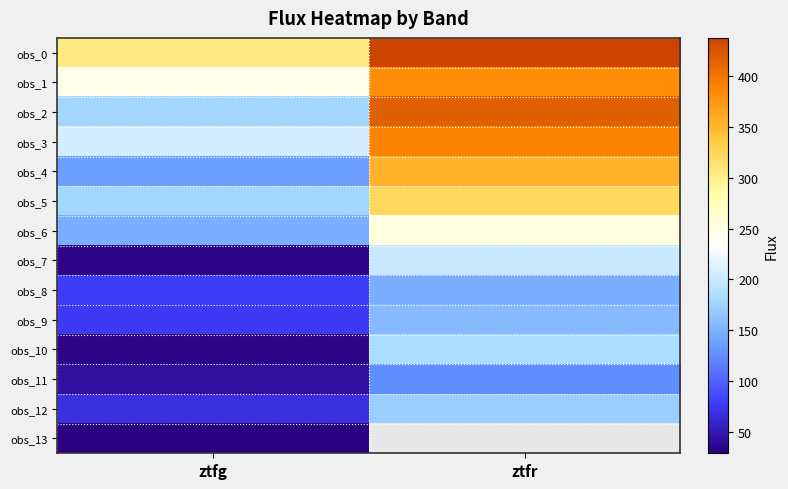

Where is obs_7 nearest to the value 116?

ztfg